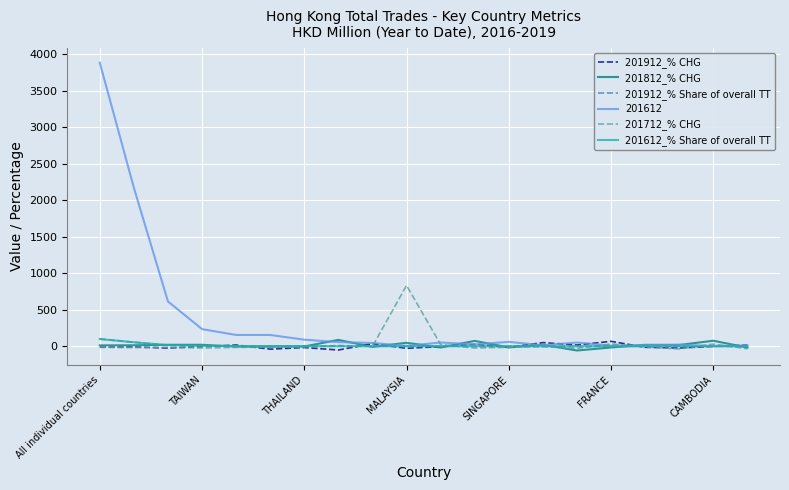

Which series has the widest spread of values?

201612